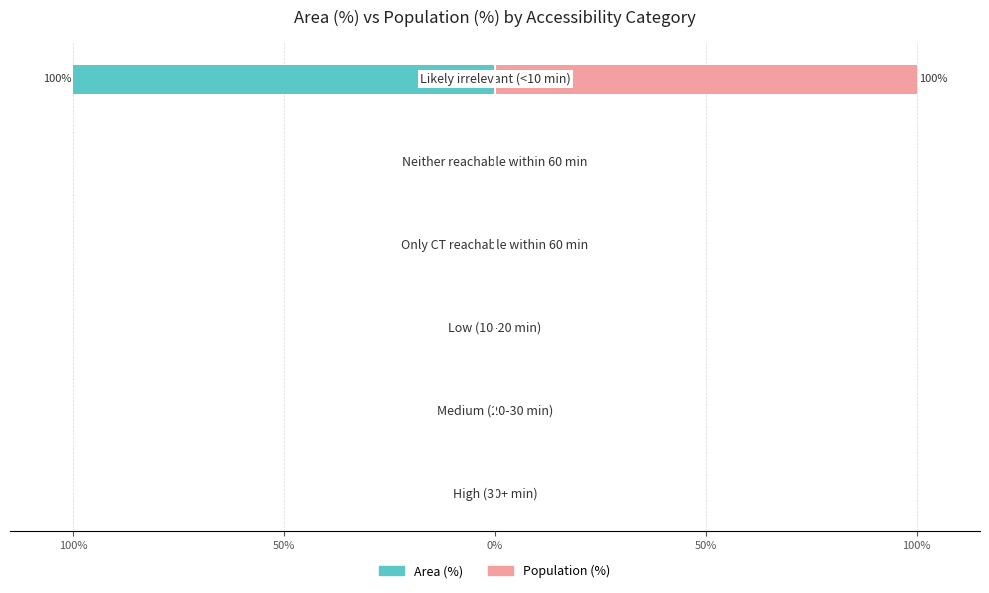

Reading right to left, transcribe all the data shown in this chart.

Area (%): -100	0	0	0	0	0
Population (%): 100	0	0	0	0	0